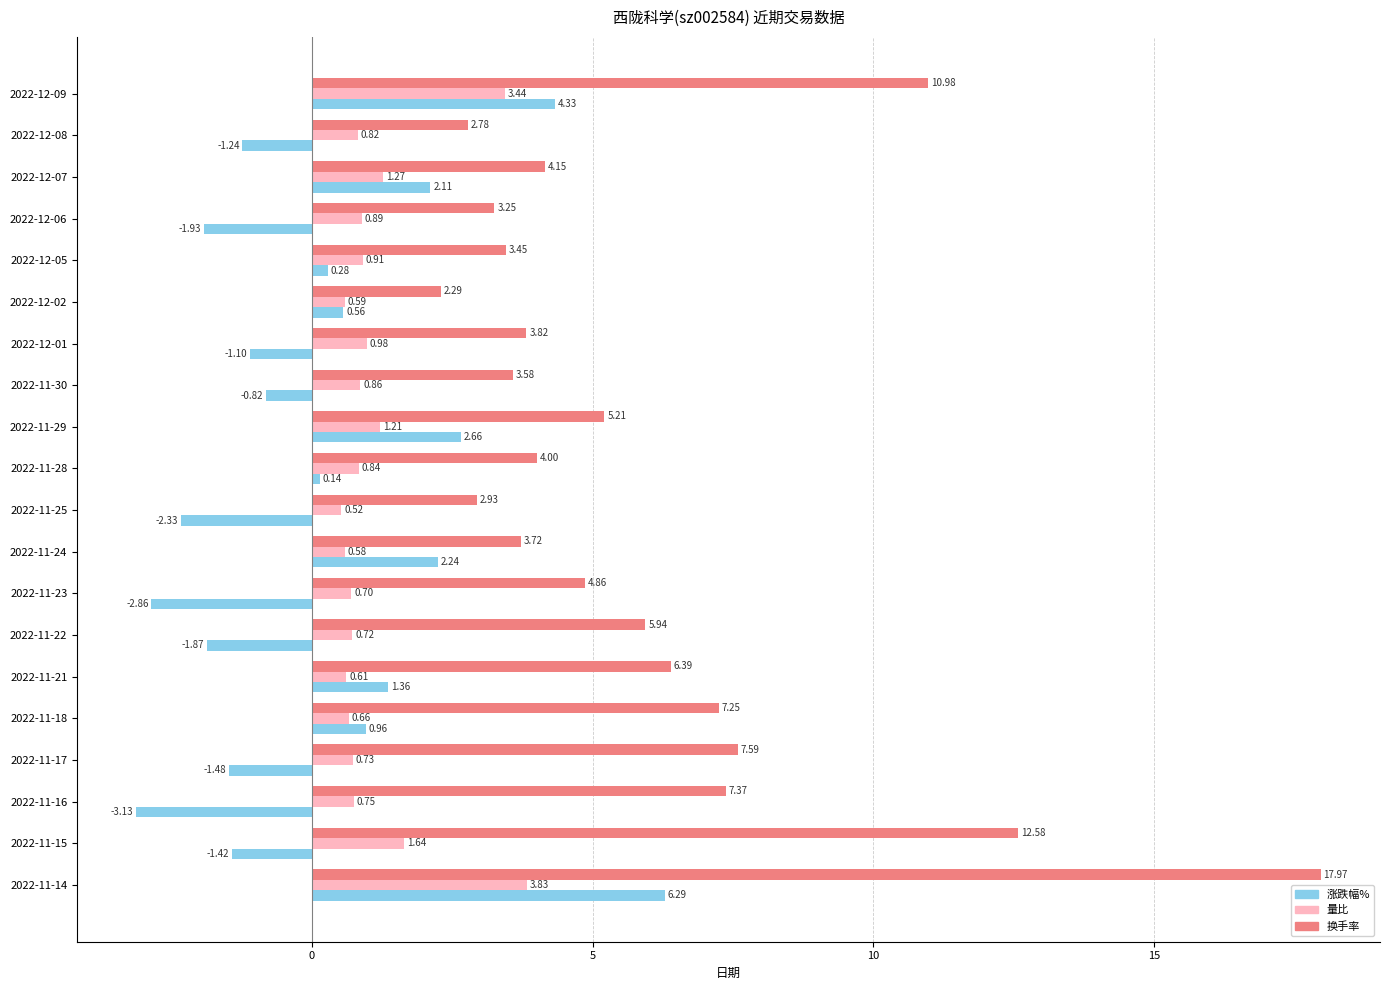

List the labels in order of 换手率 value, smallest first.

2022-12-02, 2022-12-08, 2022-11-25, 2022-12-06, 2022-12-05, 2022-11-30, 2022-11-24, 2022-12-01, 2022-11-28, 2022-12-07, 2022-11-23, 2022-11-29, 2022-11-22, 2022-11-21, 2022-11-18, 2022-11-16, 2022-11-17, 2022-12-09, 2022-11-15, 2022-11-14